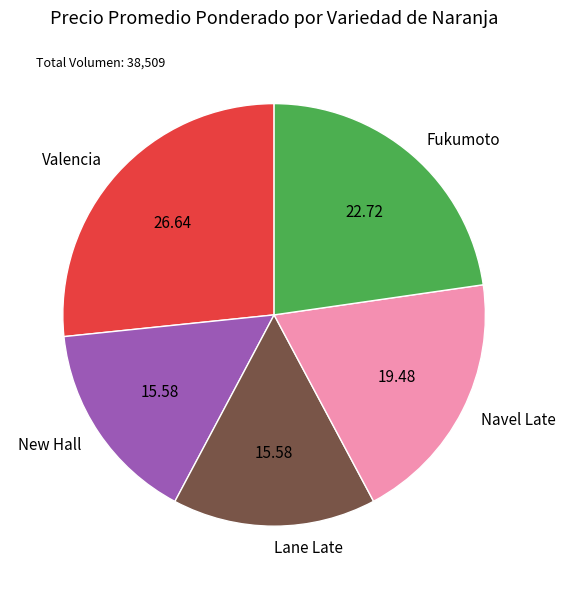

What is the ratio of the value at Fukumoto to the value at Navel Late?

1.2